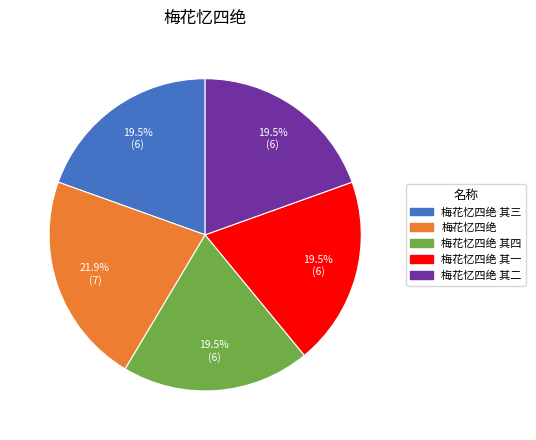

Does any single category account for the majority?

No